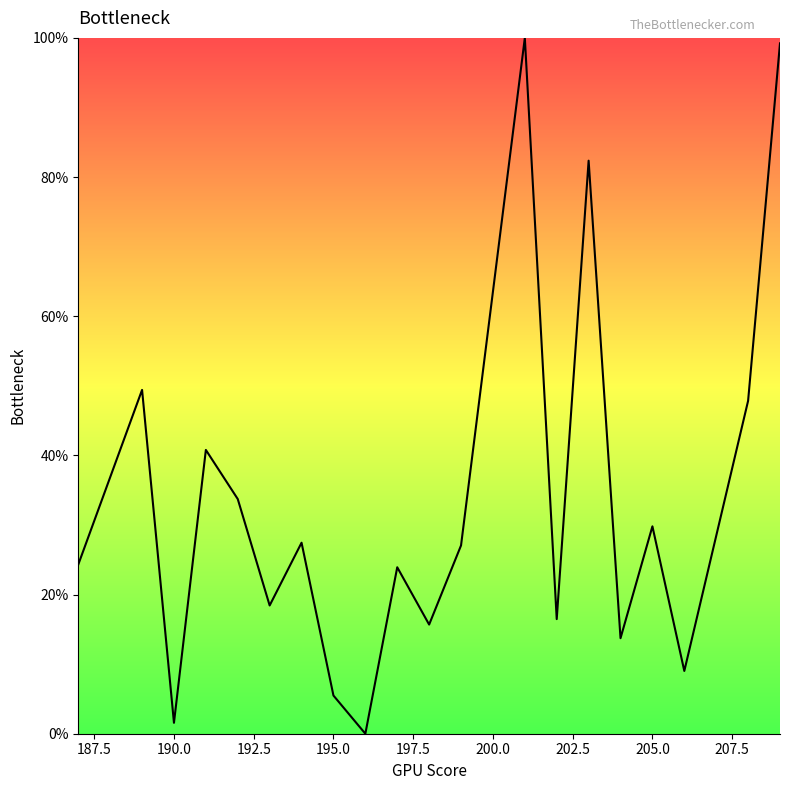

What is the greatest value displayed?

100.0